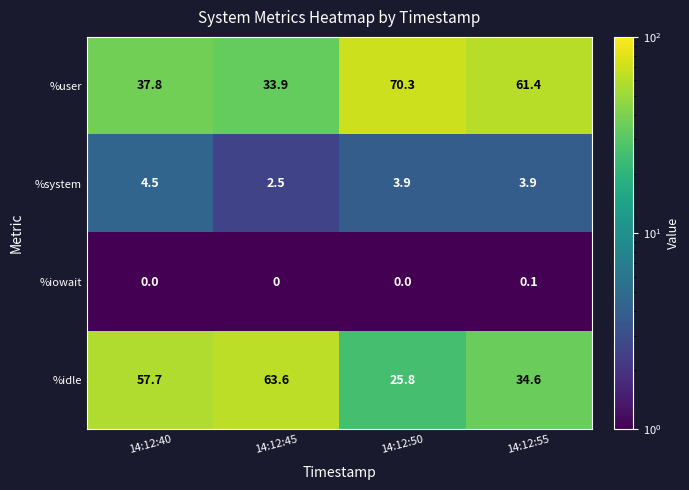

Count the number of categories in the chart.

4